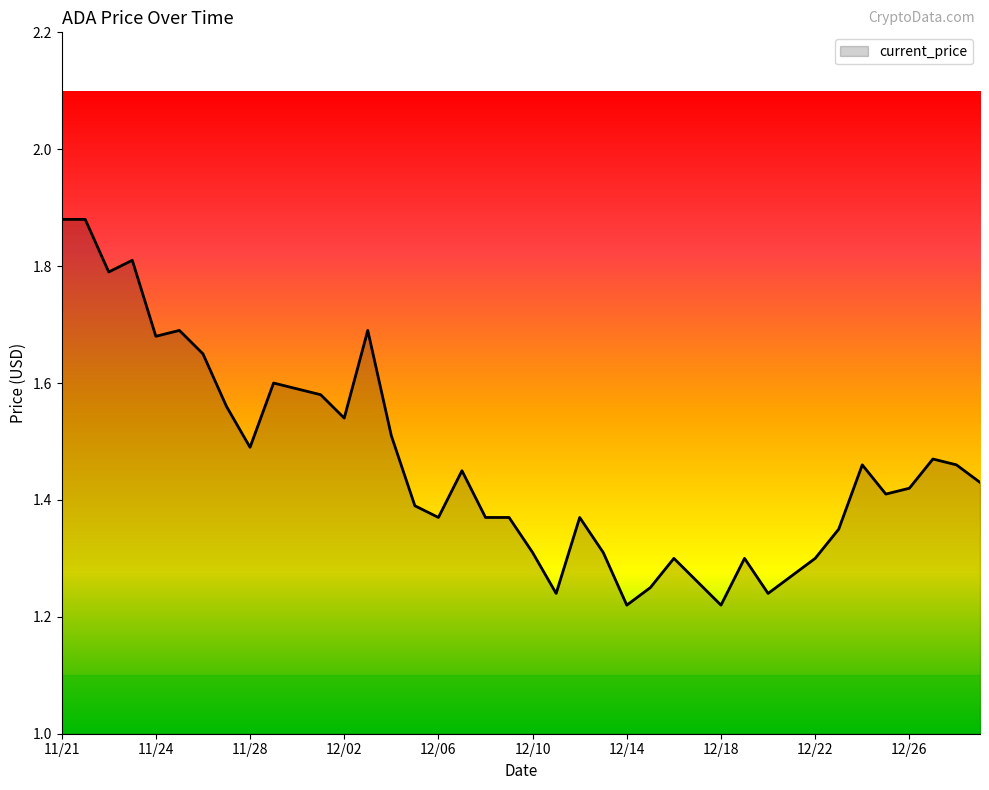

What is the difference between the maximum and minimum values?

0.7